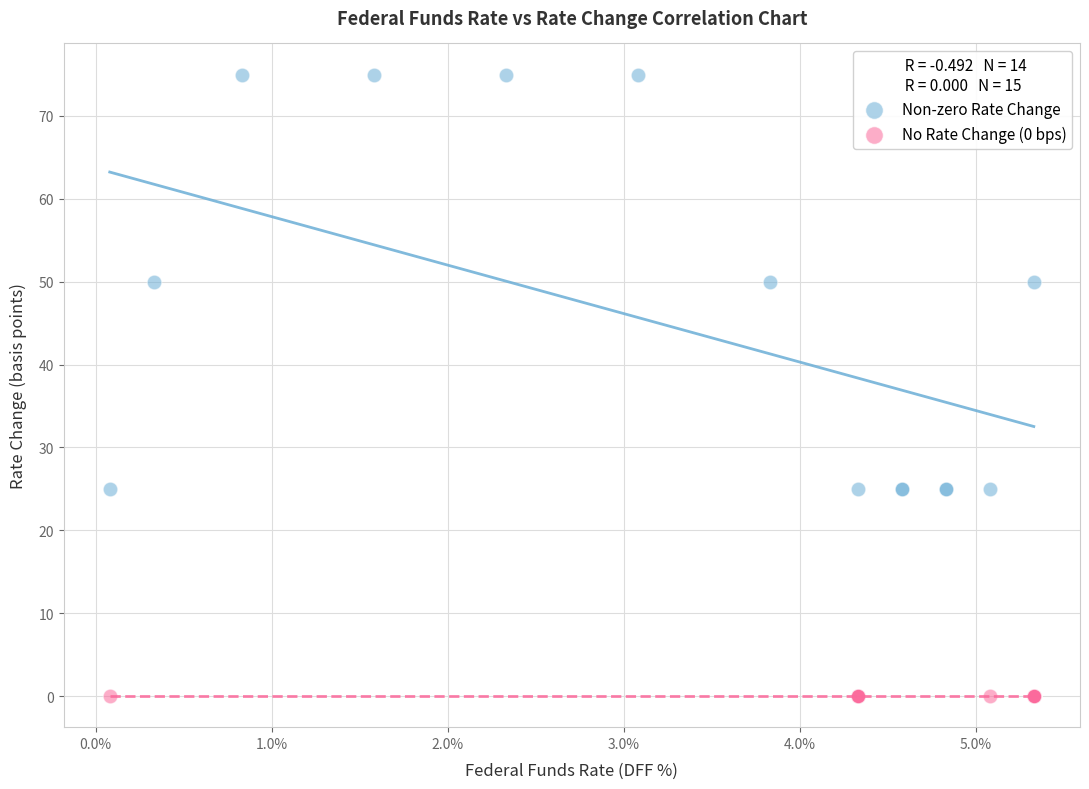

What are all the series names shown in the legend?

Non-zero Rate Change, No Rate Change (0 bps)